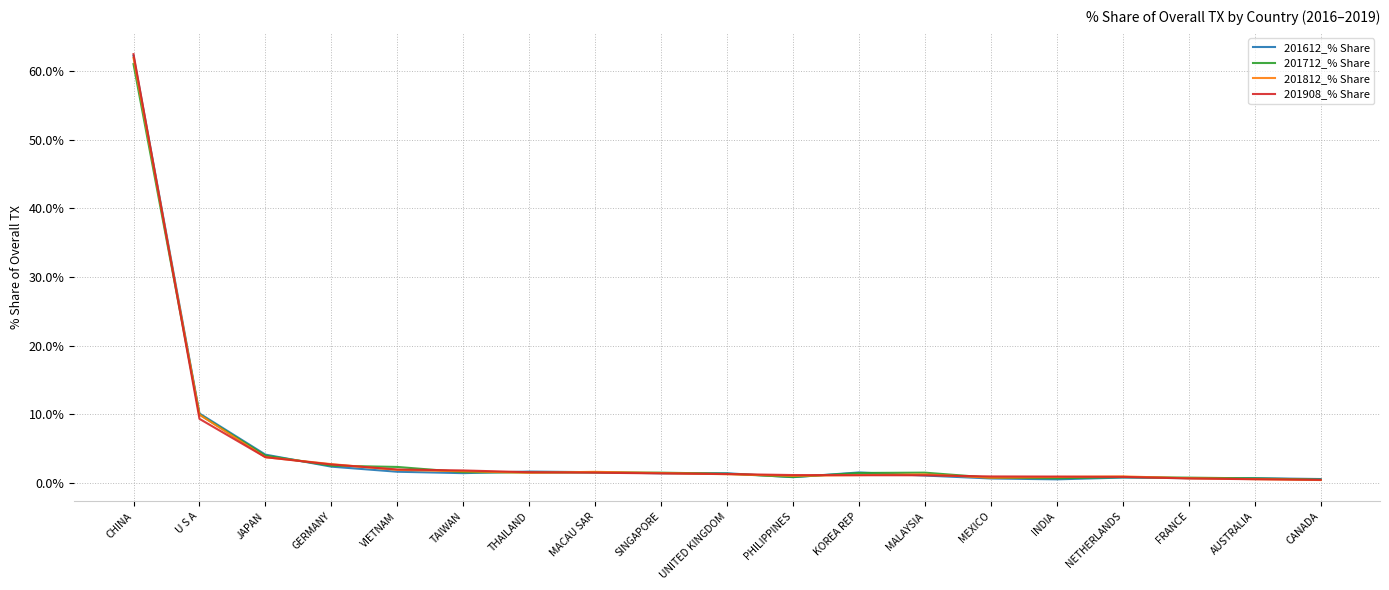

At which category is the sum across all series the highest?

CHINA